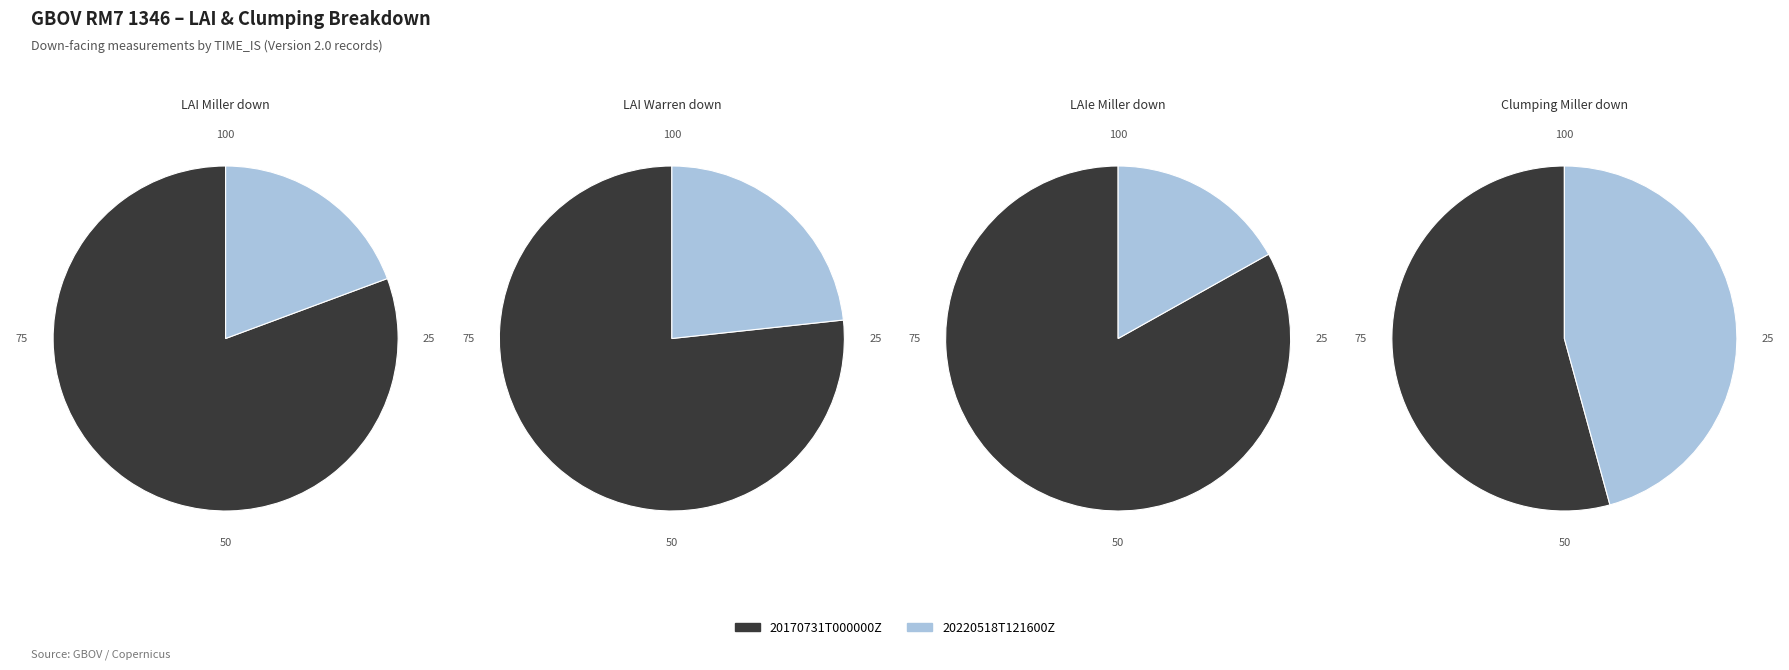

To the nearest percent, what portion does 20170731T000000Z represent?

77%